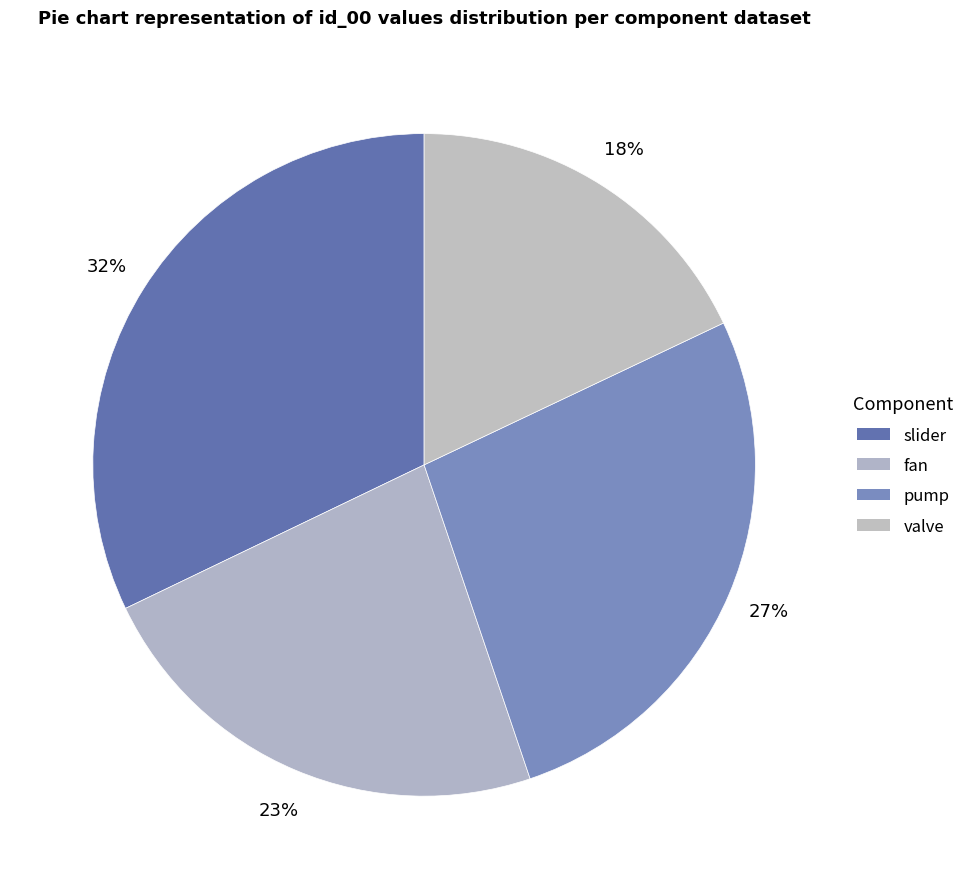

How many segments does this pie chart have?

4